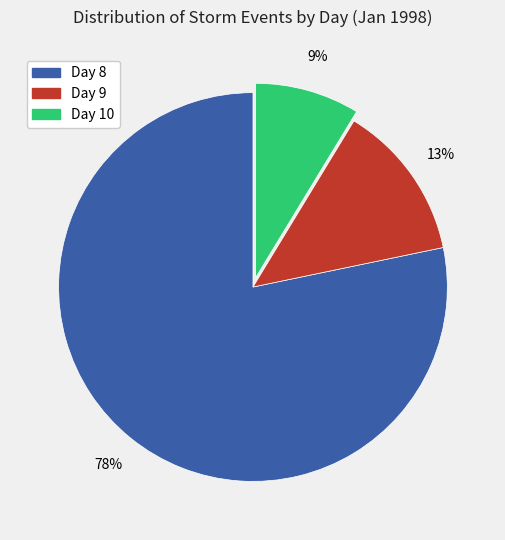

Which category accounts for the majority?

Day 8